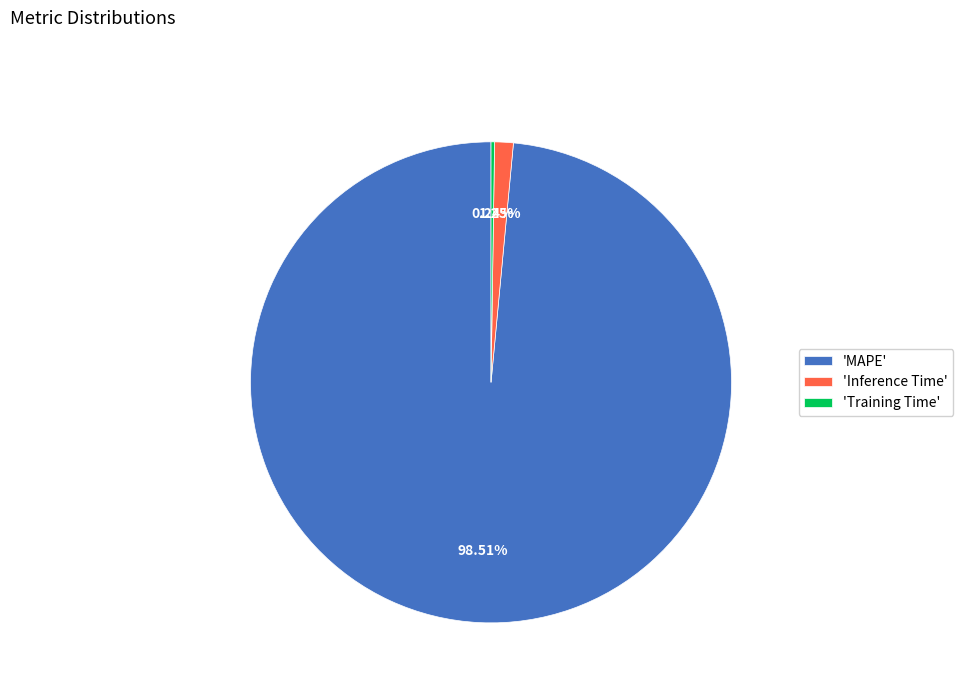

Is the sum of 'MAPE' and 'Inference Time' greater than half?

Yes